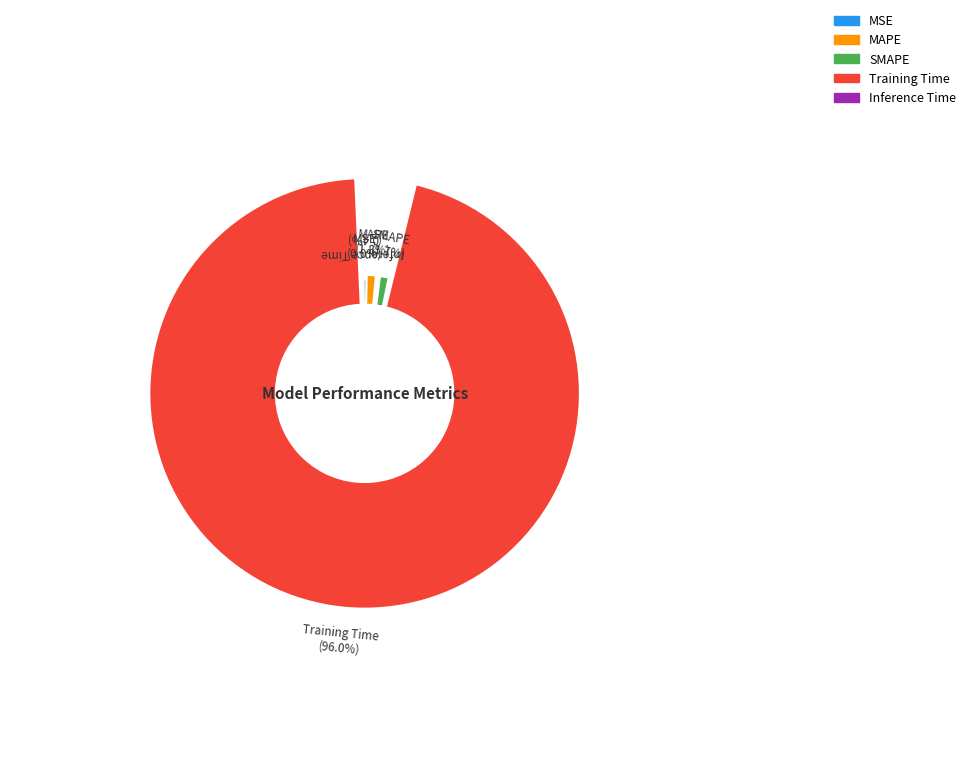

What is the change in value from MSE to Training Time?

+3.7